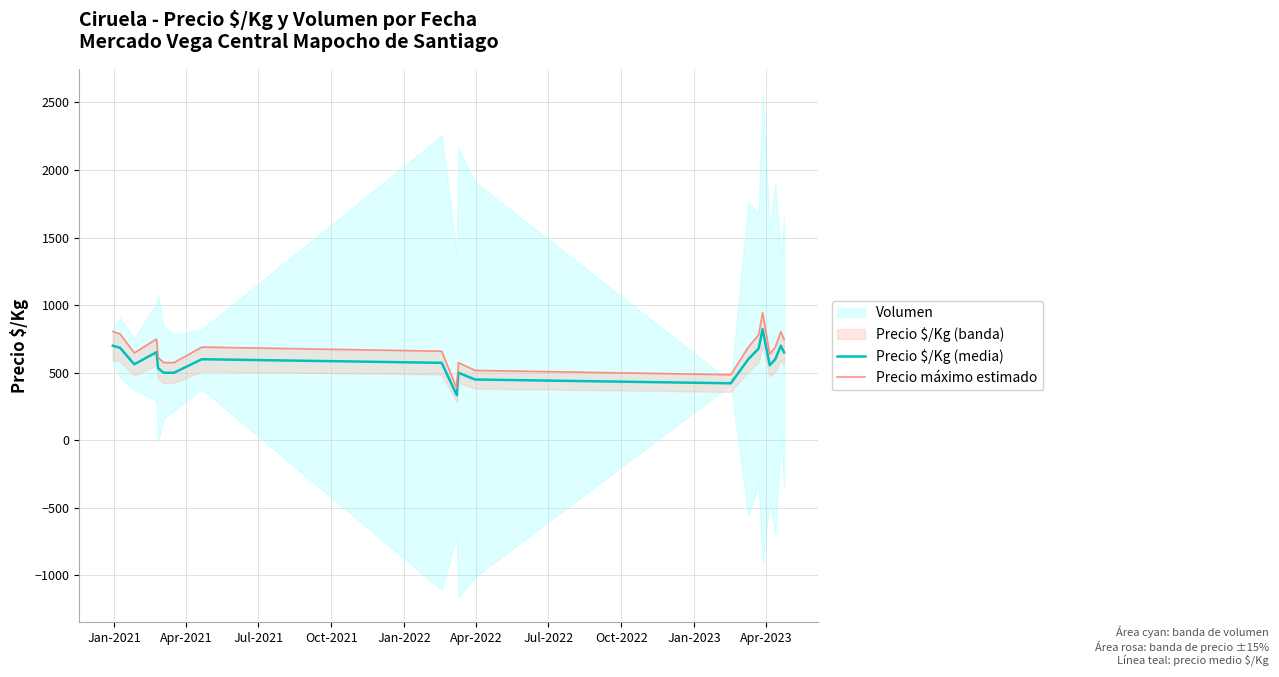

What is the highest value of the Precio $/Kg (media) series?

822.3